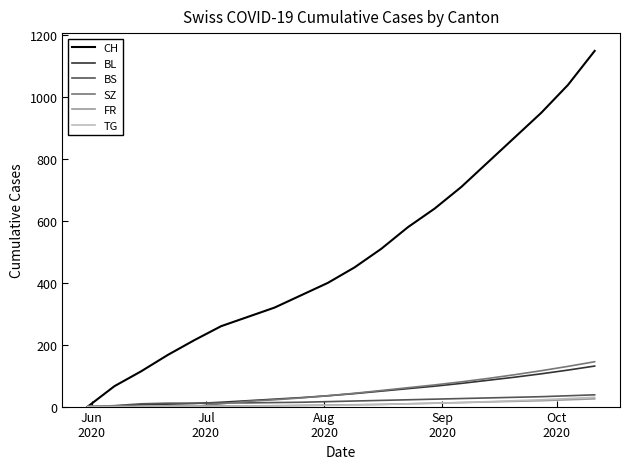

Which series has the widest spread of values?

CH